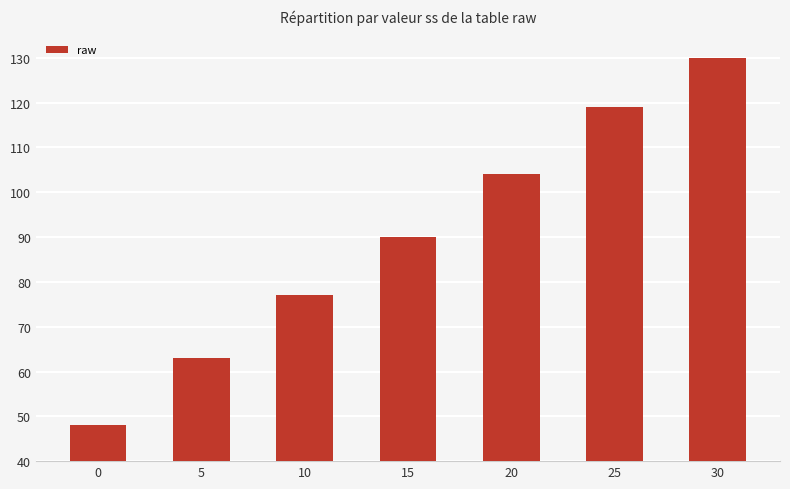

What is the minimum value shown in the chart?

48